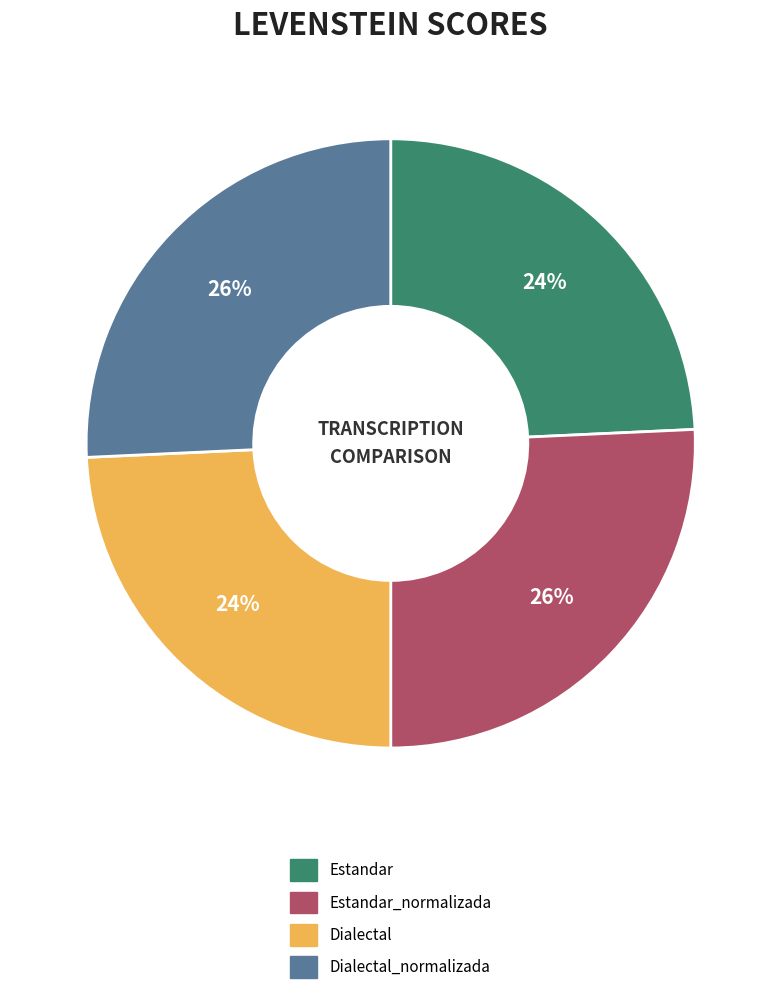

The Estandar slice represents 16% of the pie. True or false?

False